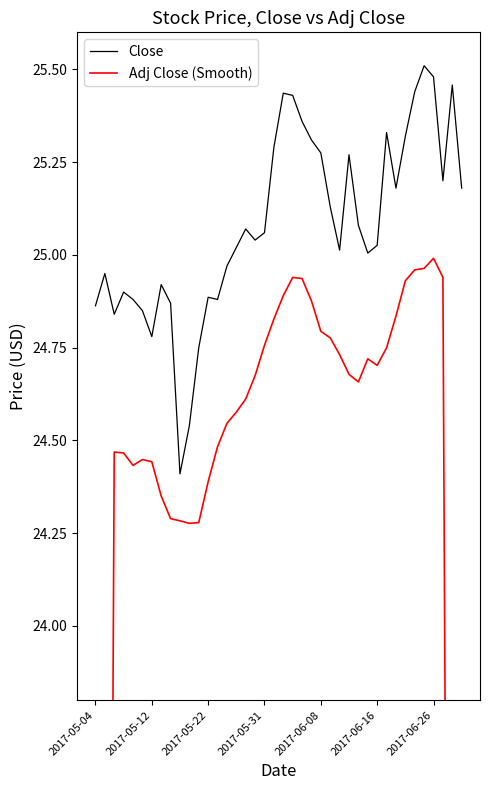

In Close, how many points are higher than both neighbors (excluding endpoints)?

10